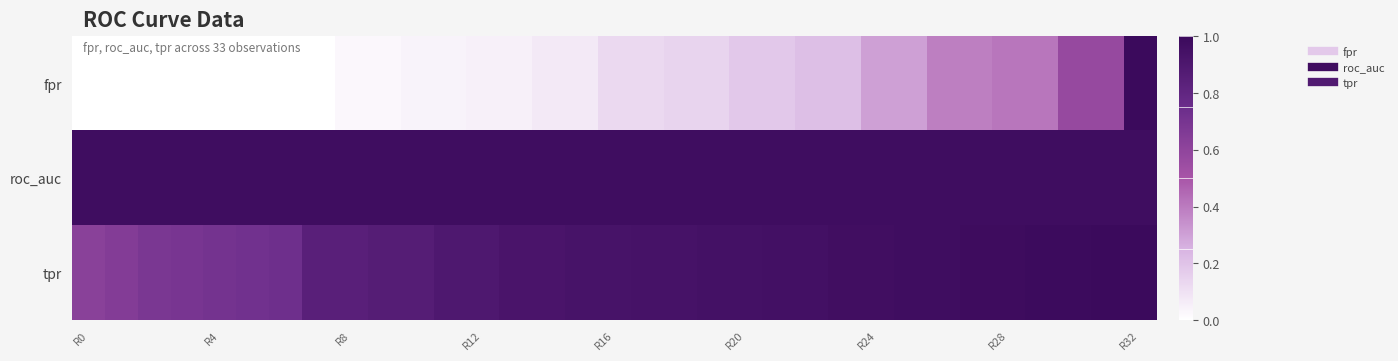

Reading left to right, list all the values displayed in this chart.

fpr: 0.0	0.0	0.0	0.0	0.0	0.0	0.0	0.0	0.0	0.0	0.0	0.0	0.0	0.0	0.1	0.1	0.1	0.1	0.1	0.1	0.2	0.2	0.2	0.2	0.3	0.3	0.4	0.4	0.4	0.4	0.6	0.6	1.0
roc_auc: 1.0	1.0	1.0	1.0	1.0	1.0	1.0	1.0	1.0	1.0	1.0	1.0	1.0	1.0	1.0	1.0	1.0	1.0	1.0	1.0	1.0	1.0	1.0	1.0	1.0	1.0	1.0	1.0	1.0	1.0	1.0	1.0	1.0
tpr: 0.6	0.6	0.7	0.7	0.7	0.7	0.7	0.8	0.8	0.9	0.9	0.9	0.9	0.9	0.9	0.9	0.9	0.9	0.9	0.9	0.9	1.0	1.0	1.0	1.0	1.0	1.0	1.0	1.0	1.0	1.0	1.0	1.0